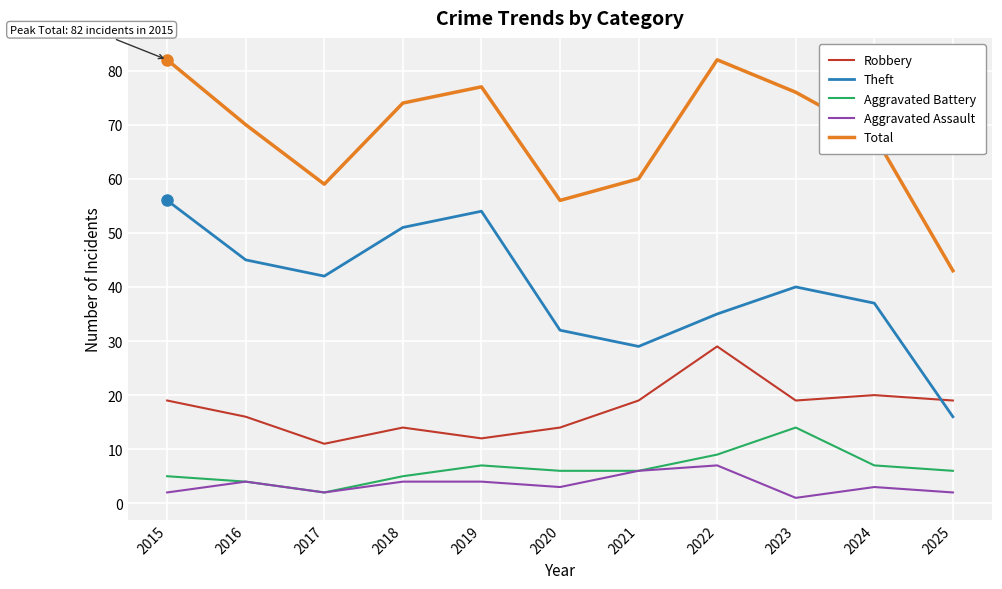

What is the highest value of the Robbery series?

29